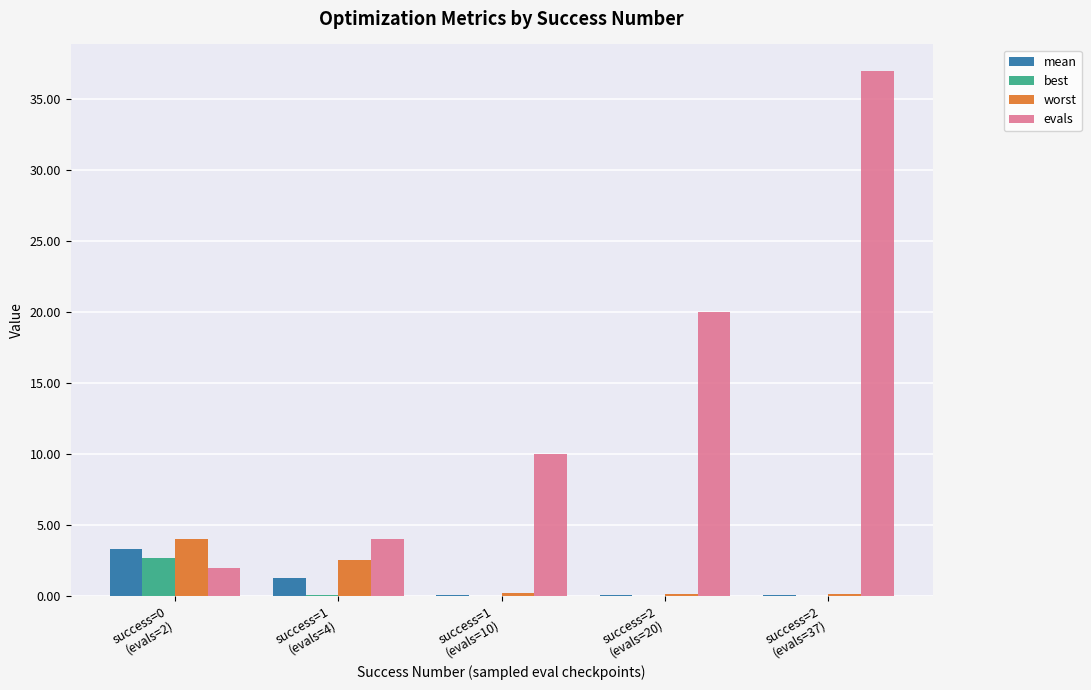

What is the sum of all evals values?

73.0